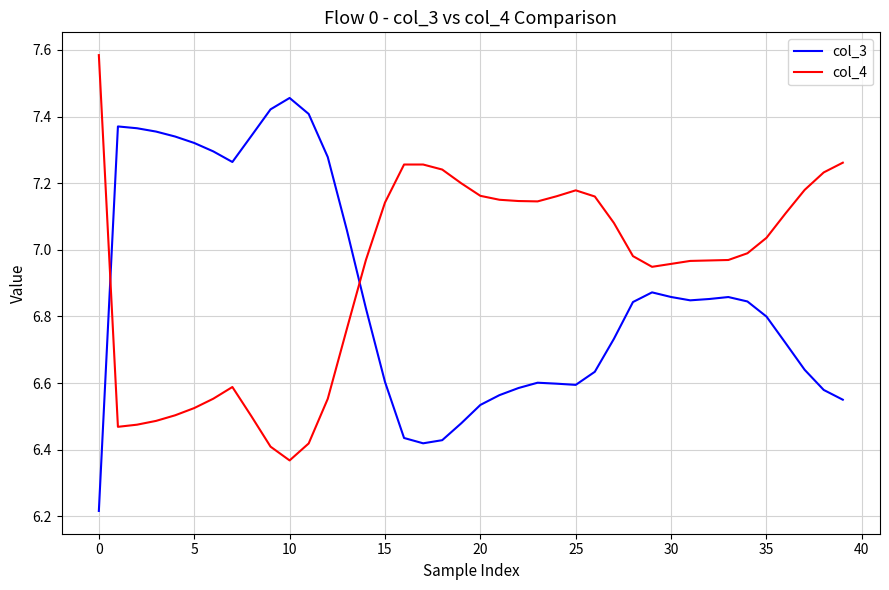

True or false: col_3 and col_4 intersect in this chart.

True